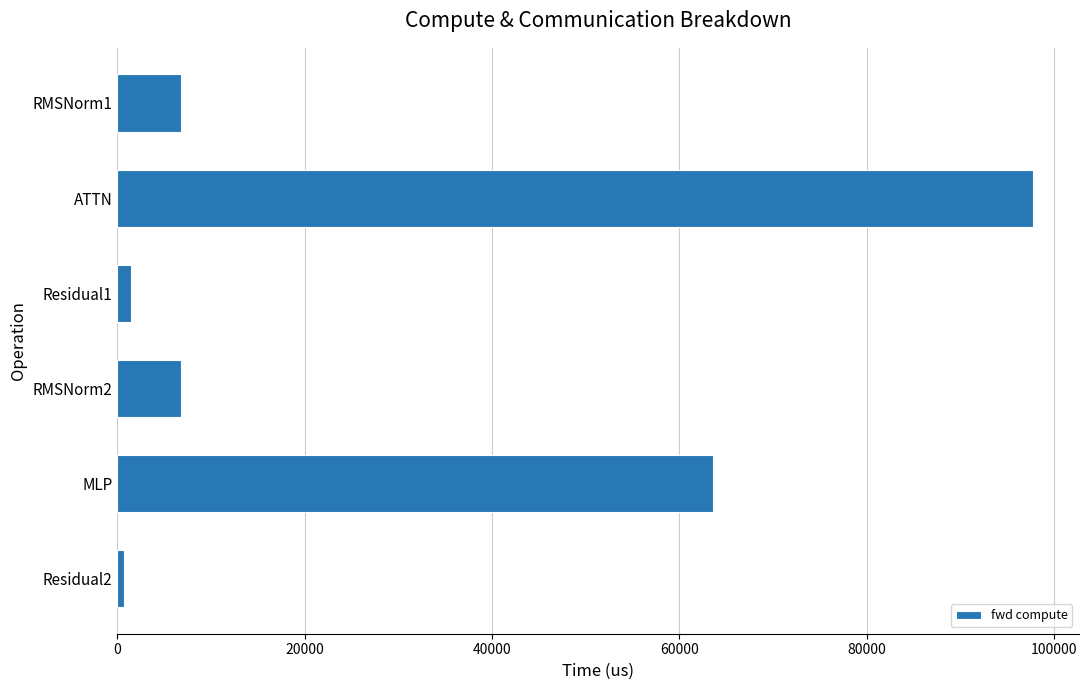

What is the change in value from RMSNorm1 to ATTN?

+90952.7